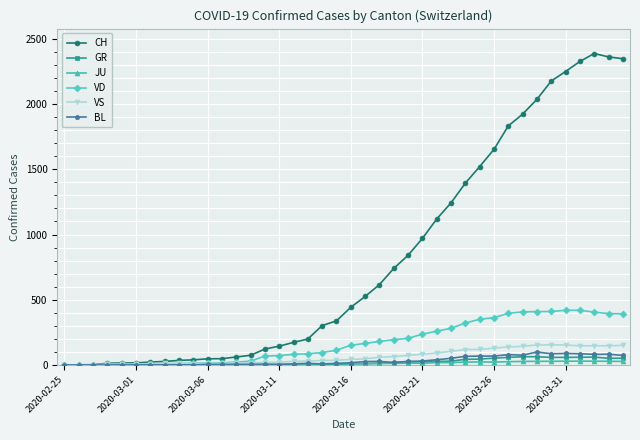

At how many categories does at least one series exceed 785?

16